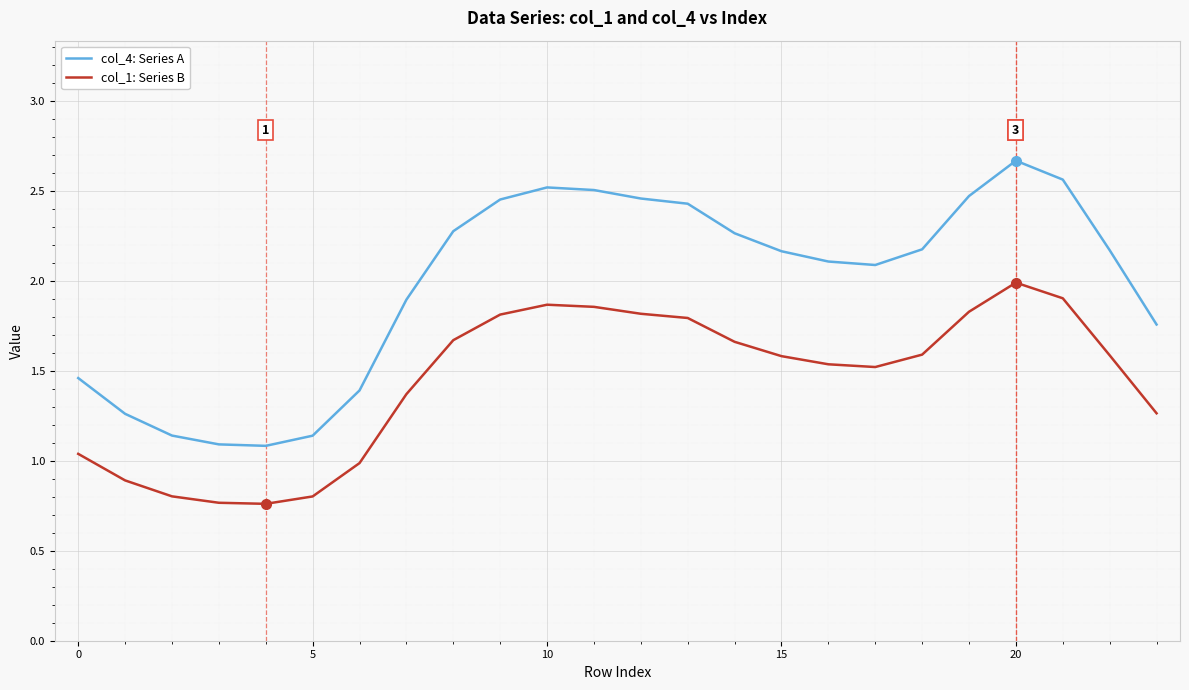

In col_4: Series A, how many points are lower than both neighbors (excluding endpoints)?

2